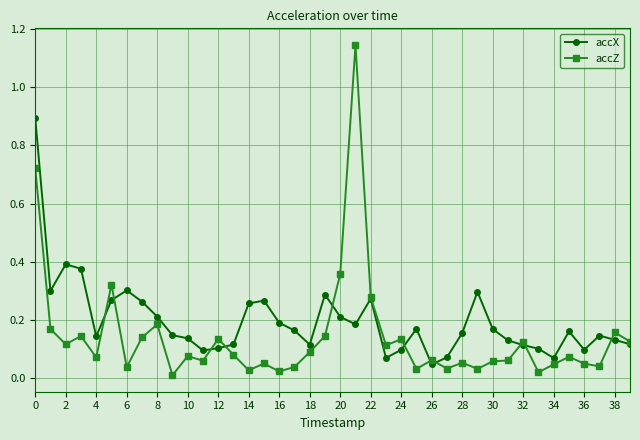

What is the sum of all accX values?

7.9